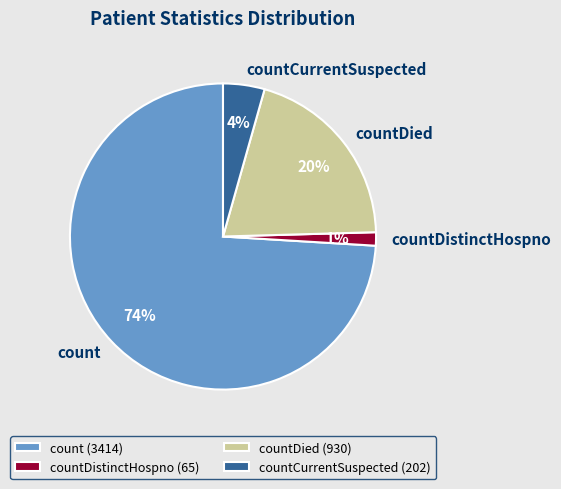

To the nearest percent, what is the average slice percentage?

25%